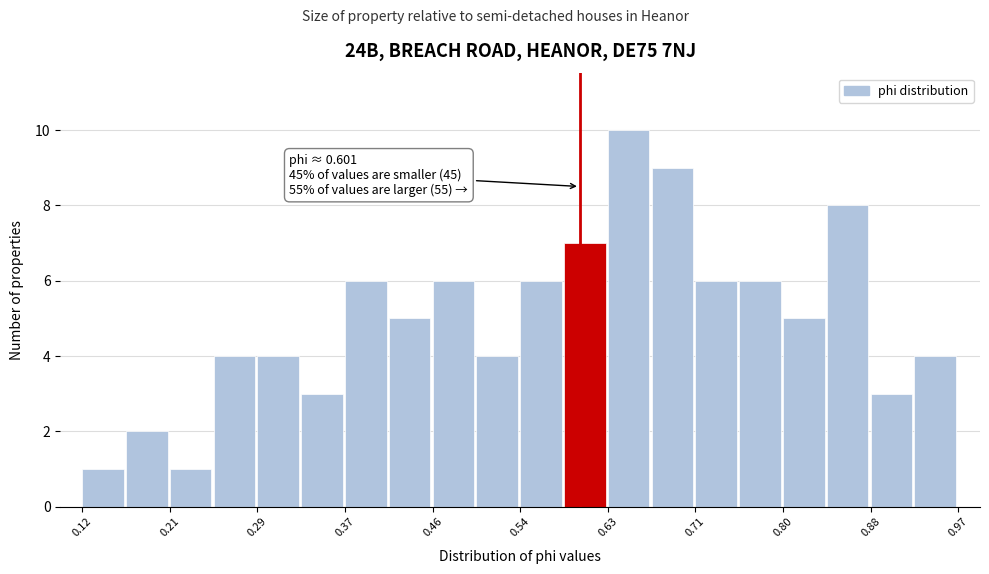

Which range on the x-axis has the tallest bar?

0.63 to 0.67